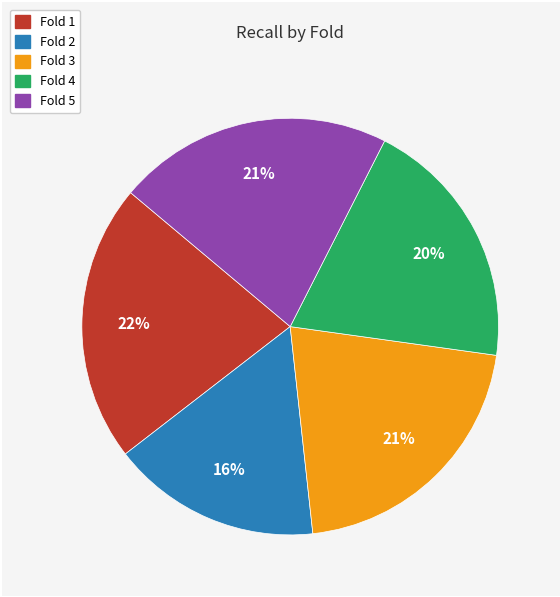

Is Fold 5 the majority of the pie?

No